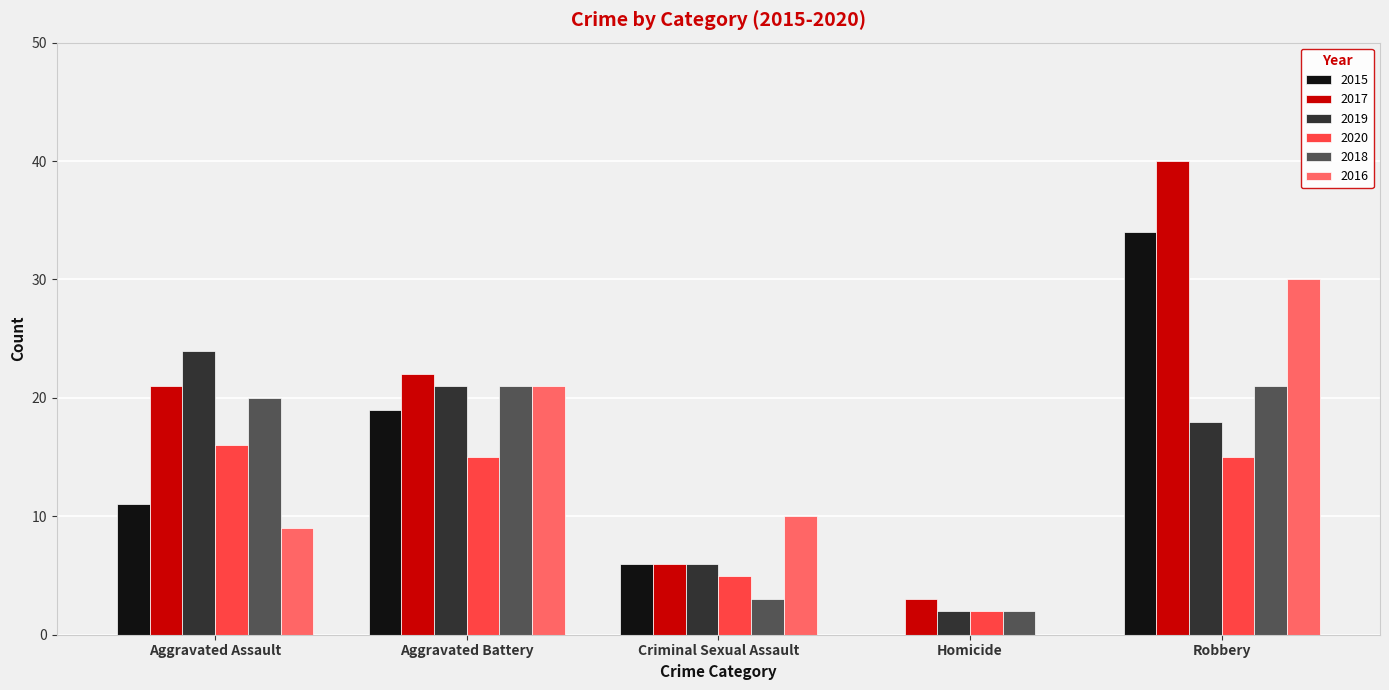

The 2015 series shows 21 at Robbery. True or false?

False